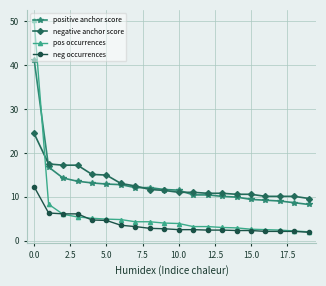

Rank the series by their maximum value, from highest to lowest.

pos occurrences, positive anchor score, negative anchor score, neg occurrences